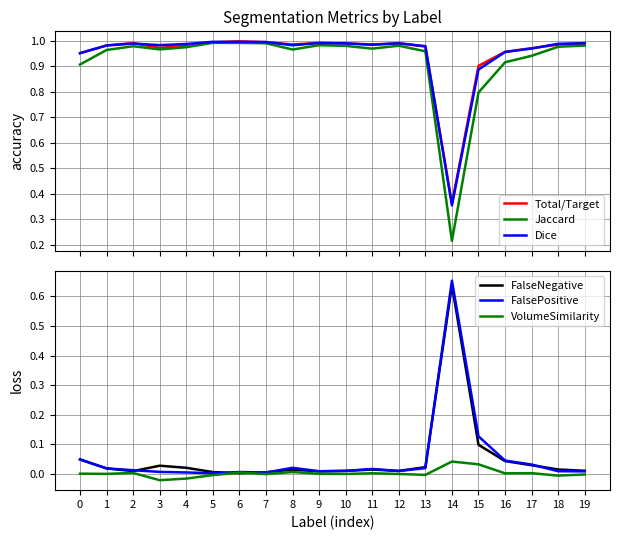

How many interior local valleys does the VolumeSimilarity series have?

7